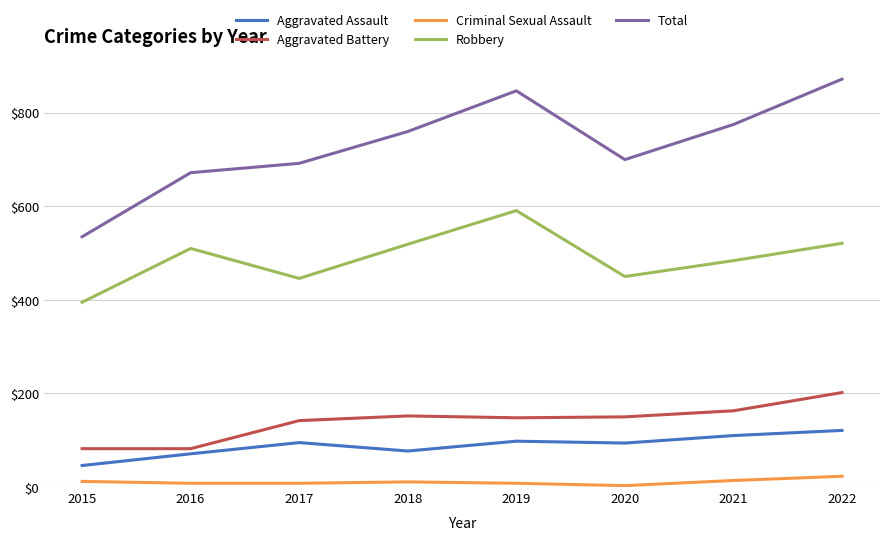

Which label corresponds to the largest value in the chart?

2022